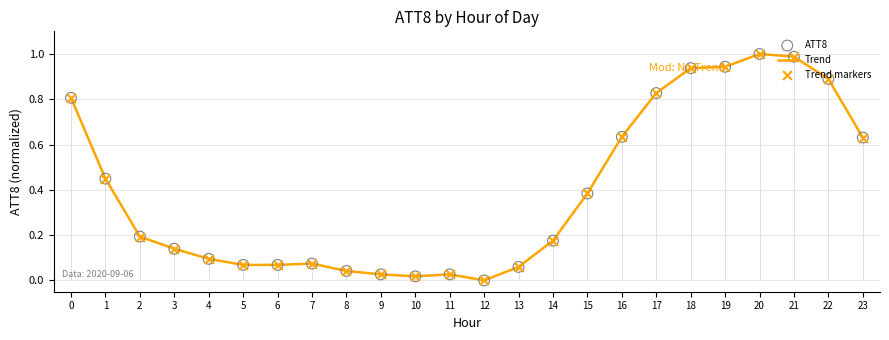

The value at 18 is 0.9. True or false?

True